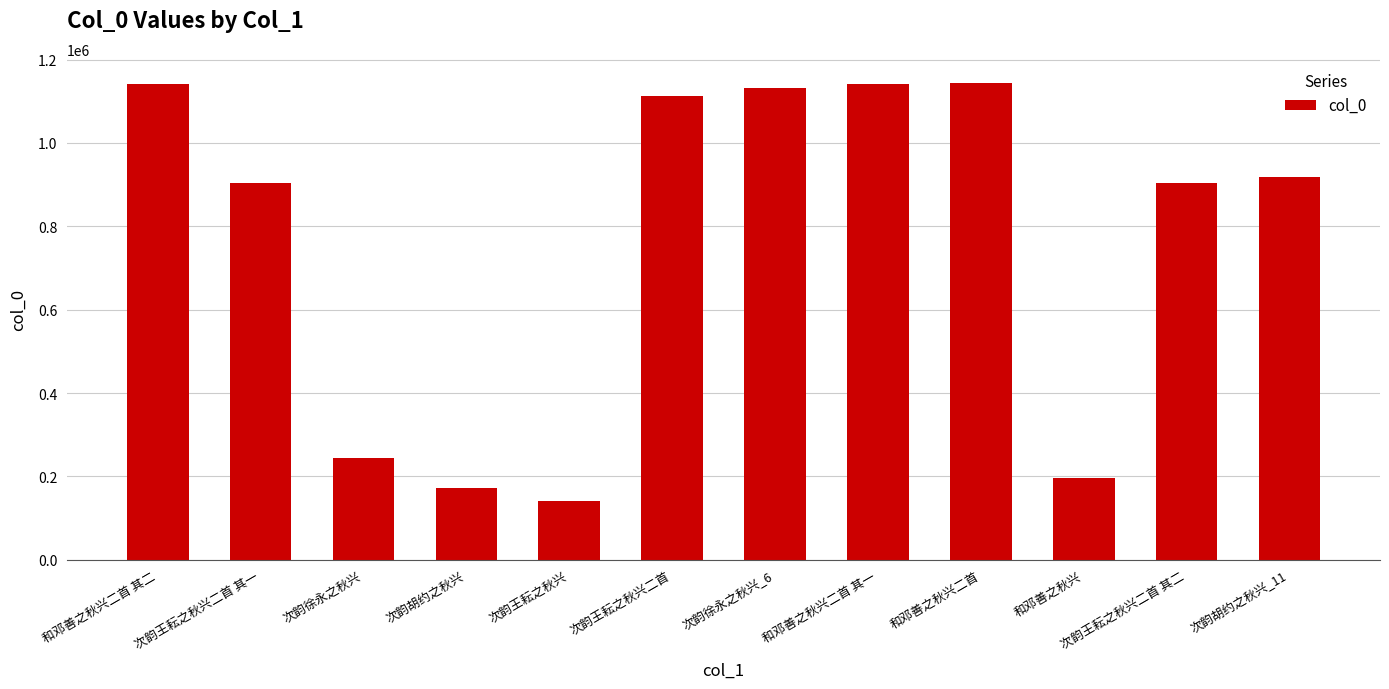

How many values are below 918679?

6